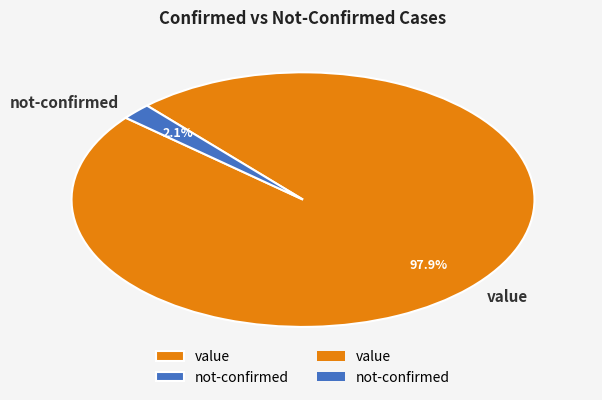

Rank the categories by value from lowest to highest.

not-confirmed, value